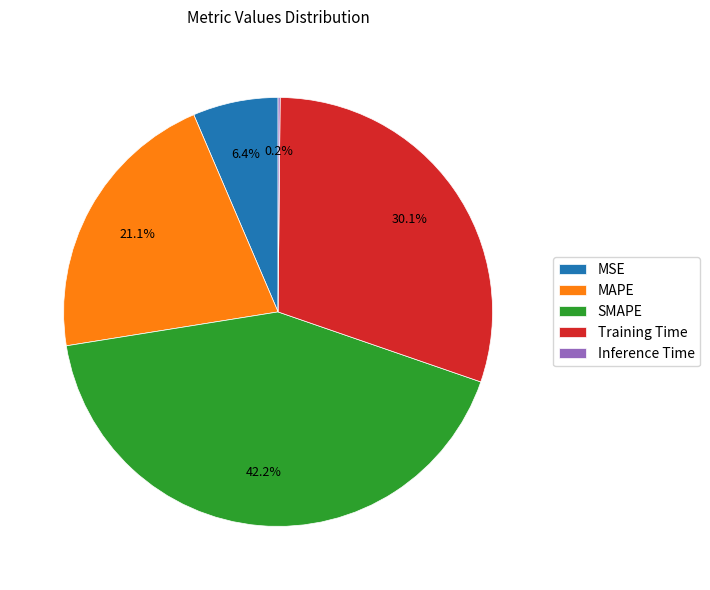

Which has a higher value, MAPE or Training Time?

Training Time